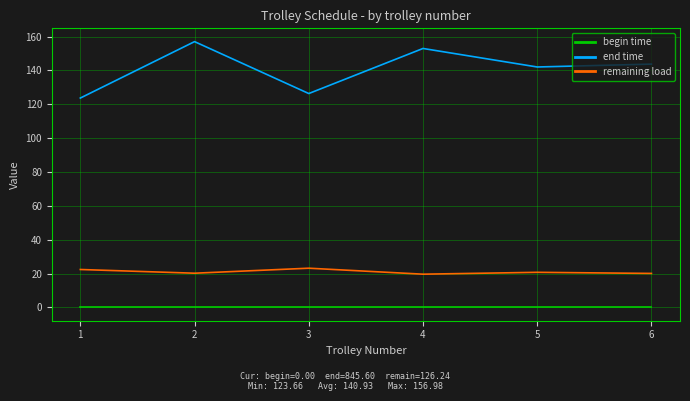

Is it true that remaining load equals 20.1 at 6?

True